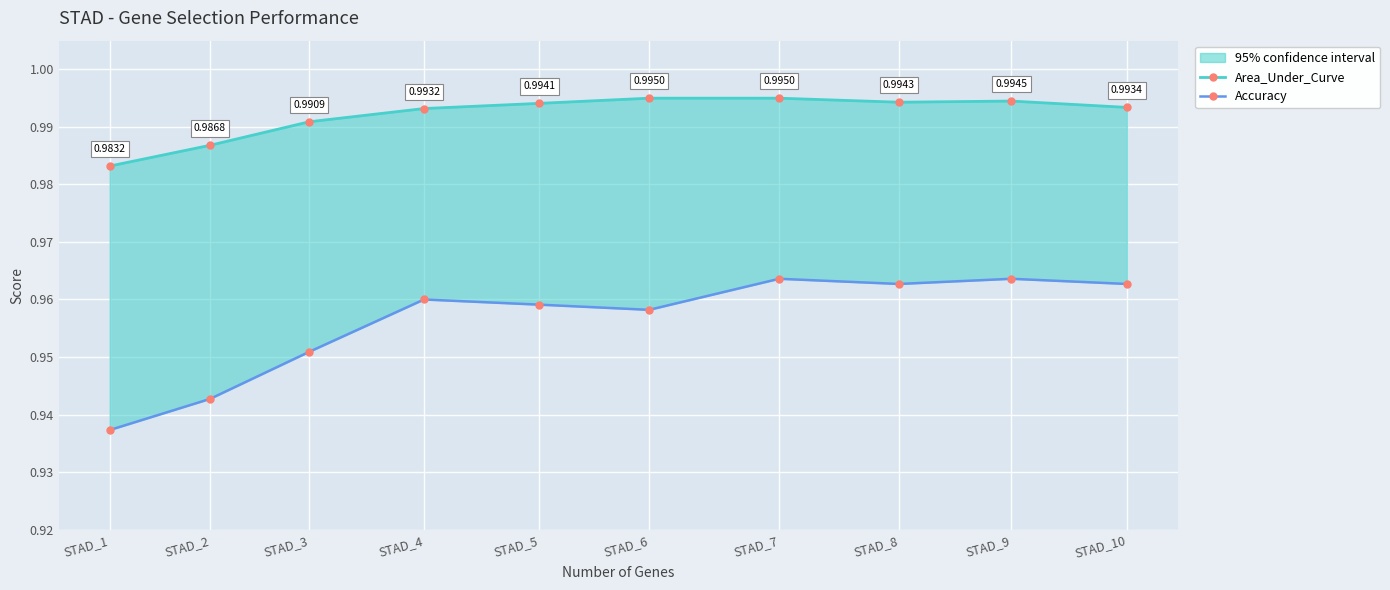

How many lines are shown in the chart?

2